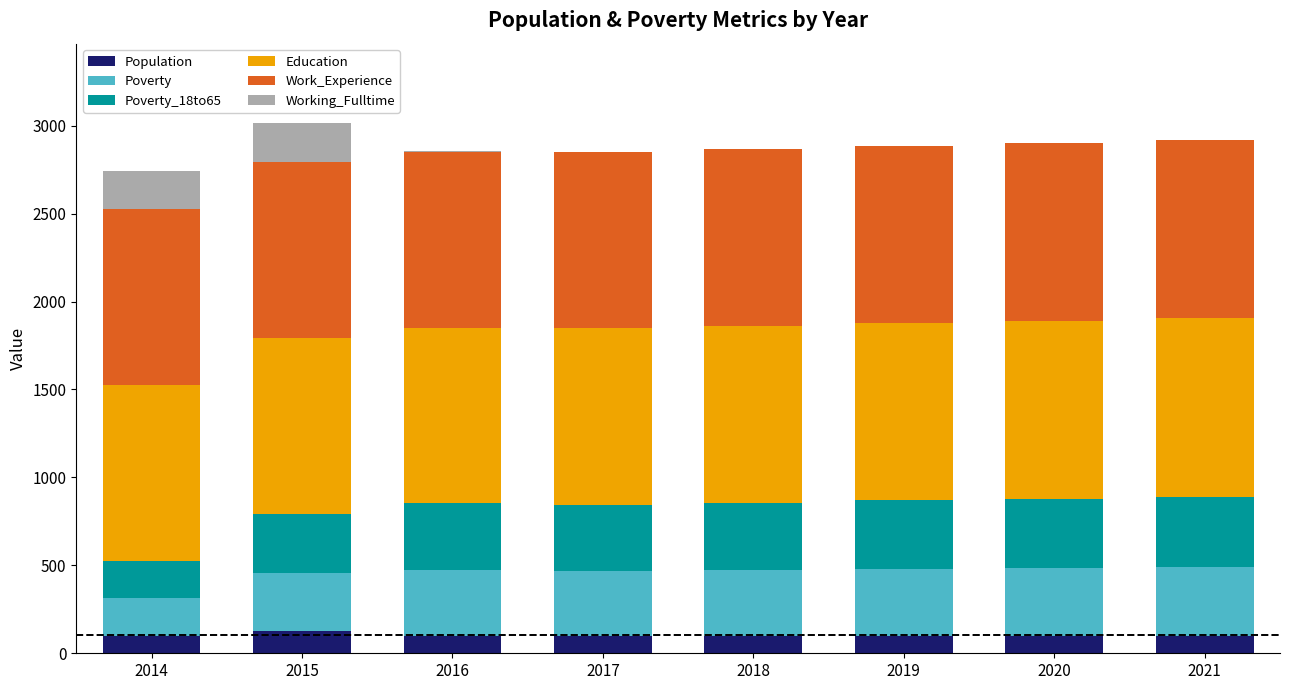

The value of Population at 2018 is 97. True or false?

True